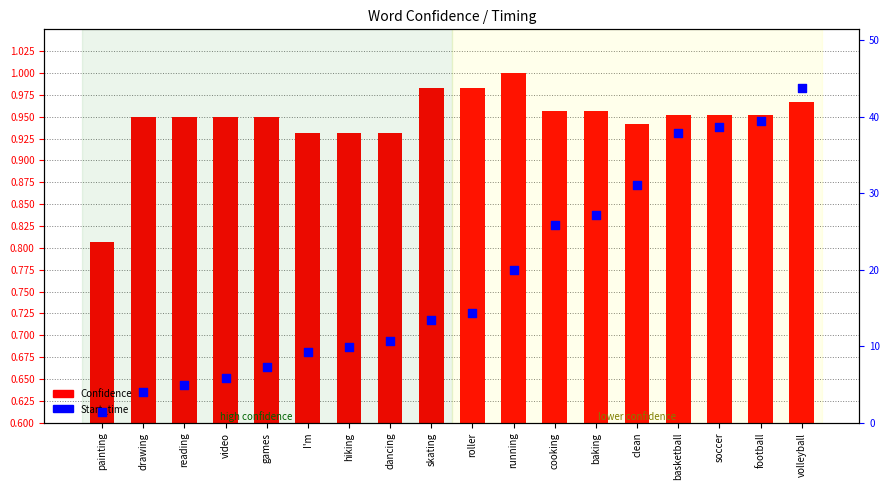

Which has a higher value, running or roller?

running